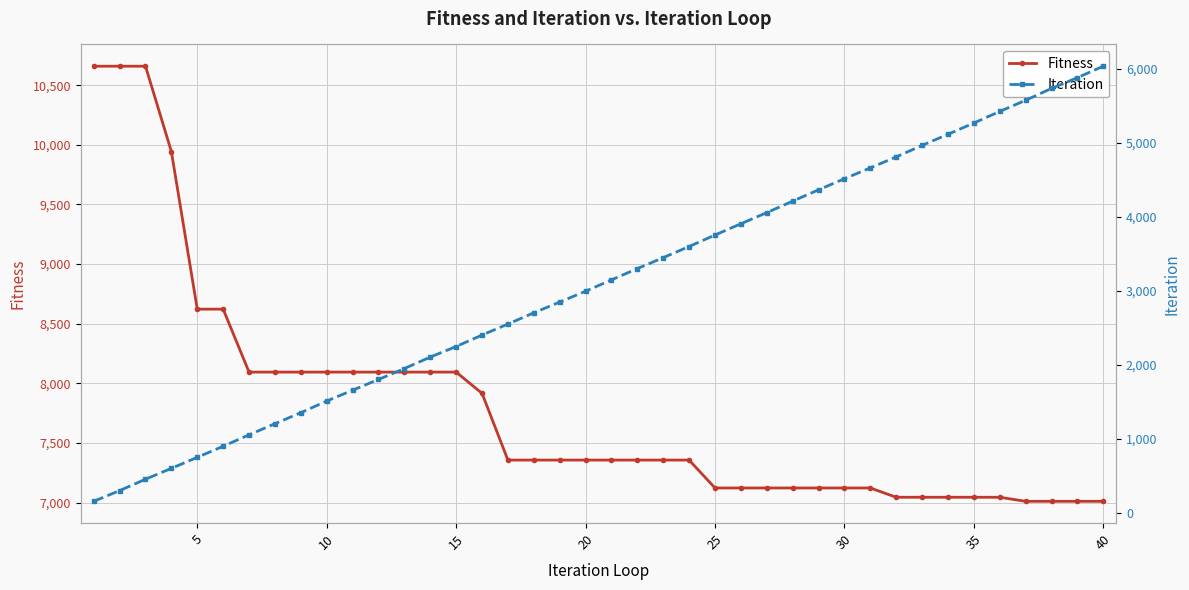

True or false: Fitness and Iteration intersect in this chart.

False